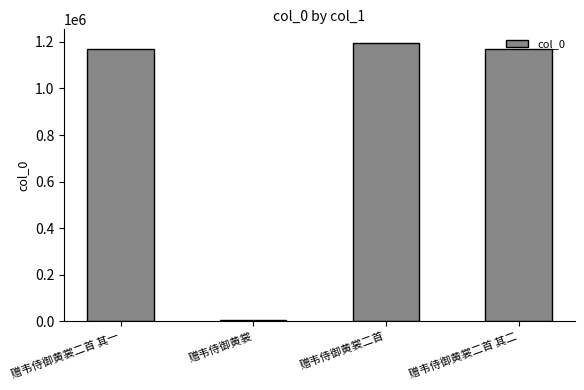

The chart shows a value of 4975 at 赠韦侍御黄裳. True or false?

True